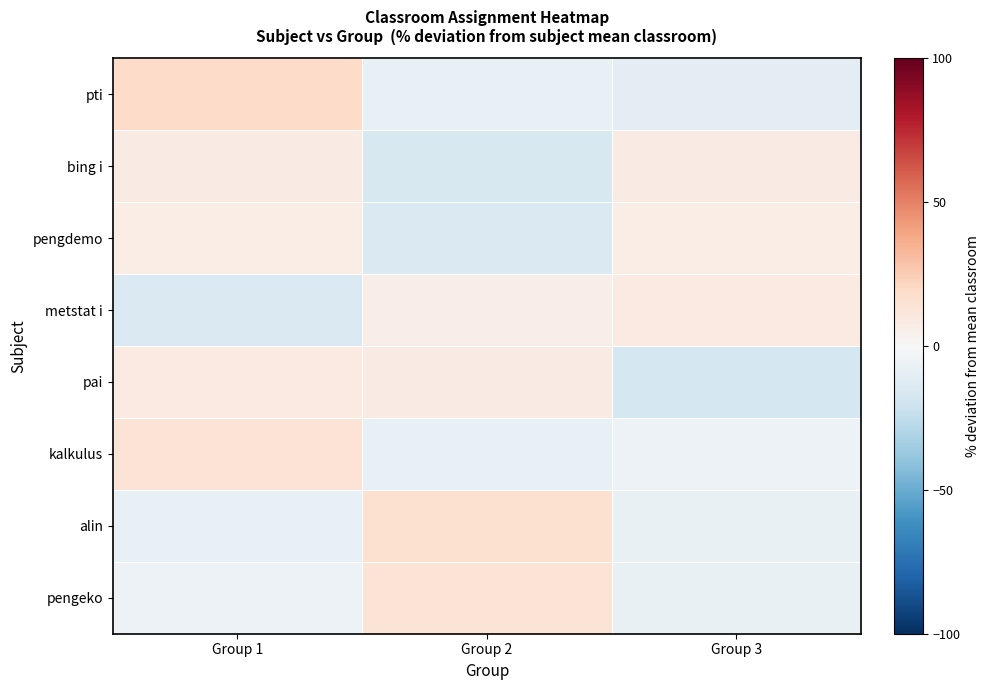

Count the number of data series in this chart.

8